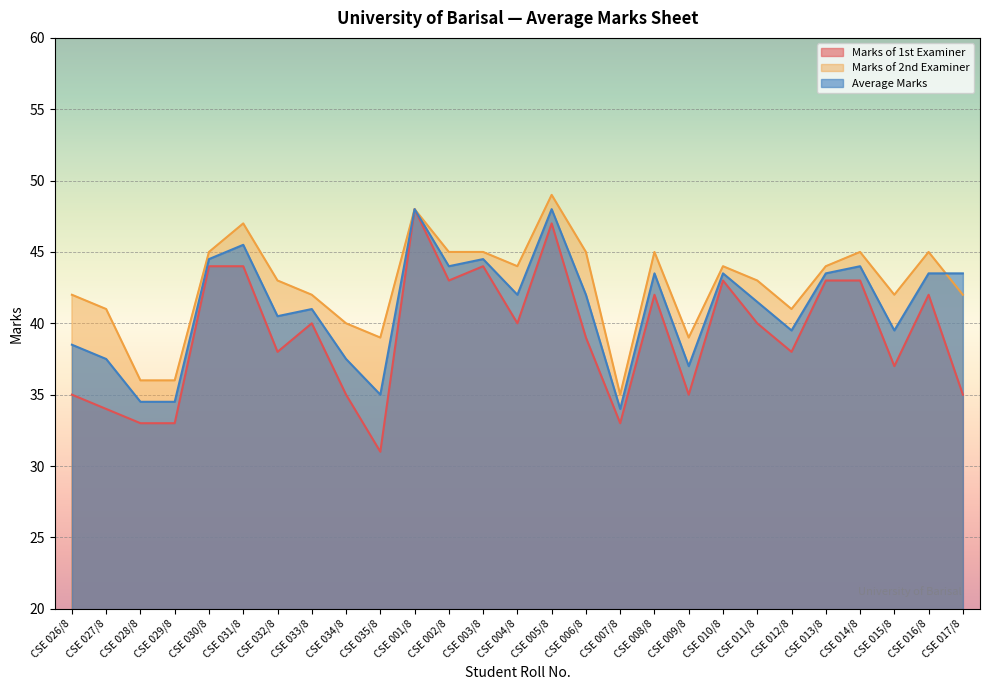

Where is Marks of 2nd Examiner nearest to the value 42?

CSE 026/8